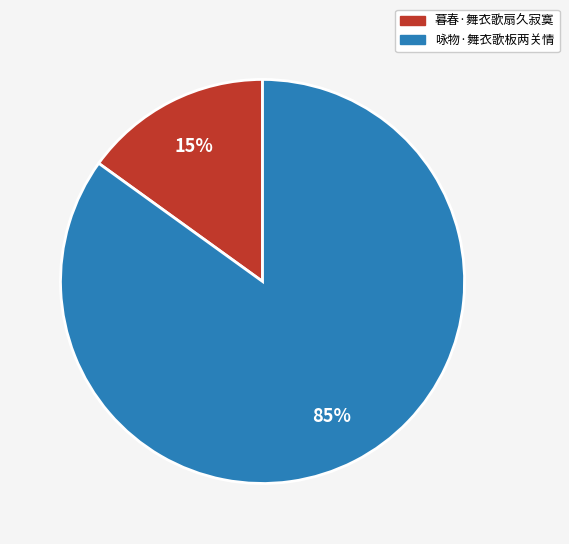

To the nearest percent, what is the average slice percentage?

50%